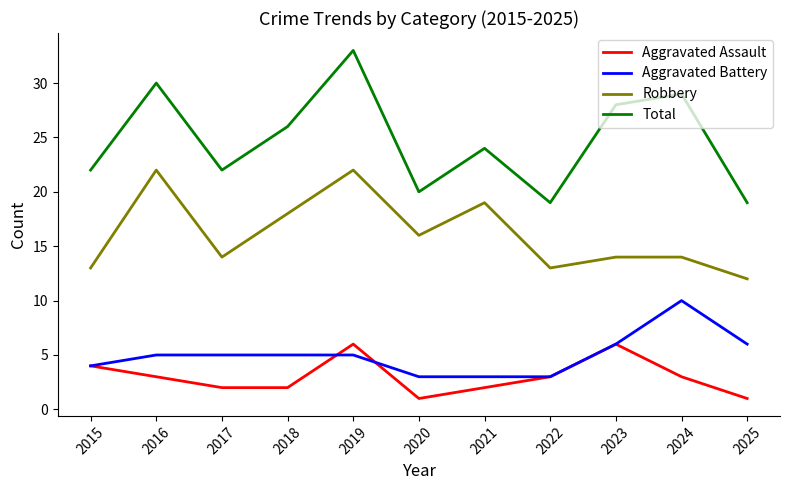

At which category does the chart reach its peak across all series?

2019